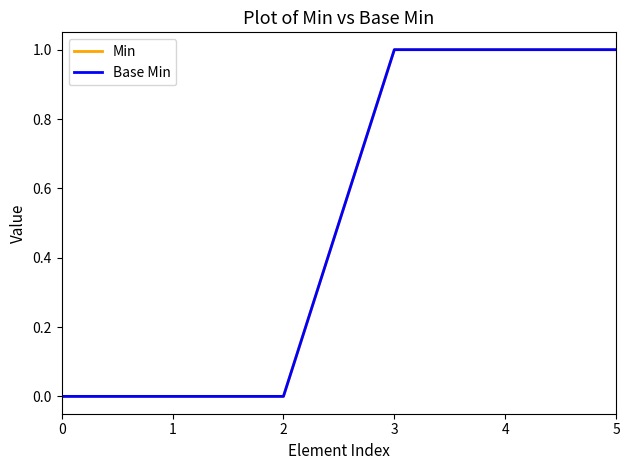

List the labels in order of Base Min value, smallest first.

0, 1, 2, 3, 4, 5